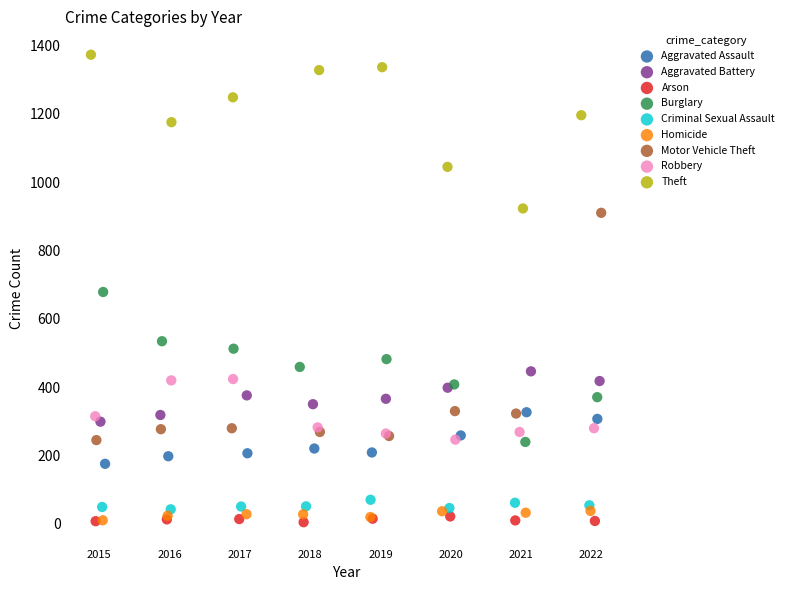

What are all the series names shown in the legend?

Aggravated Assault, Aggravated Battery, Arson, Burglary, Criminal Sexual Assault, Homicide, Motor Vehicle Theft, Robbery, Theft